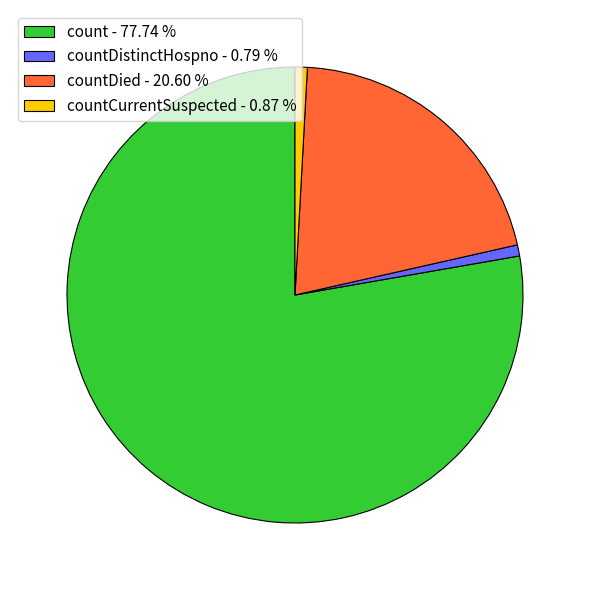

How many slices are in this pie chart?

4